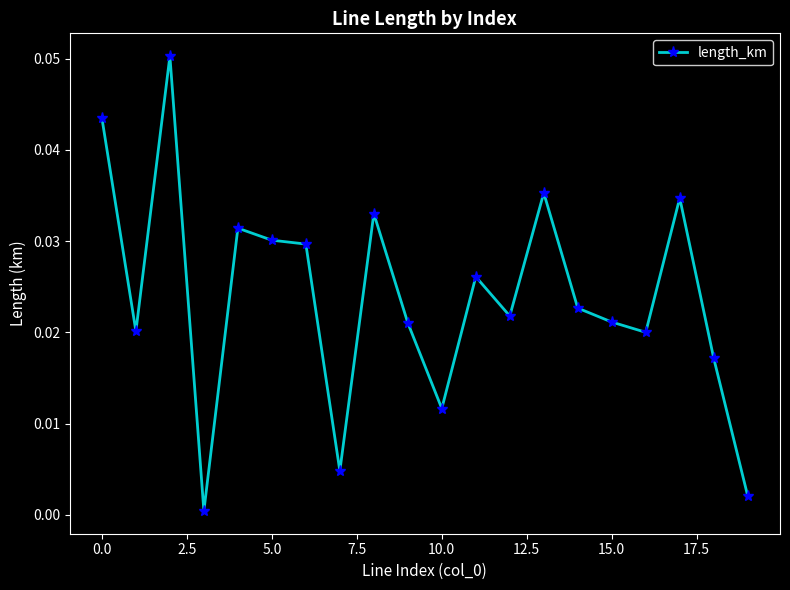

True or false: there are more than 1 points higher than both neighbors.

True